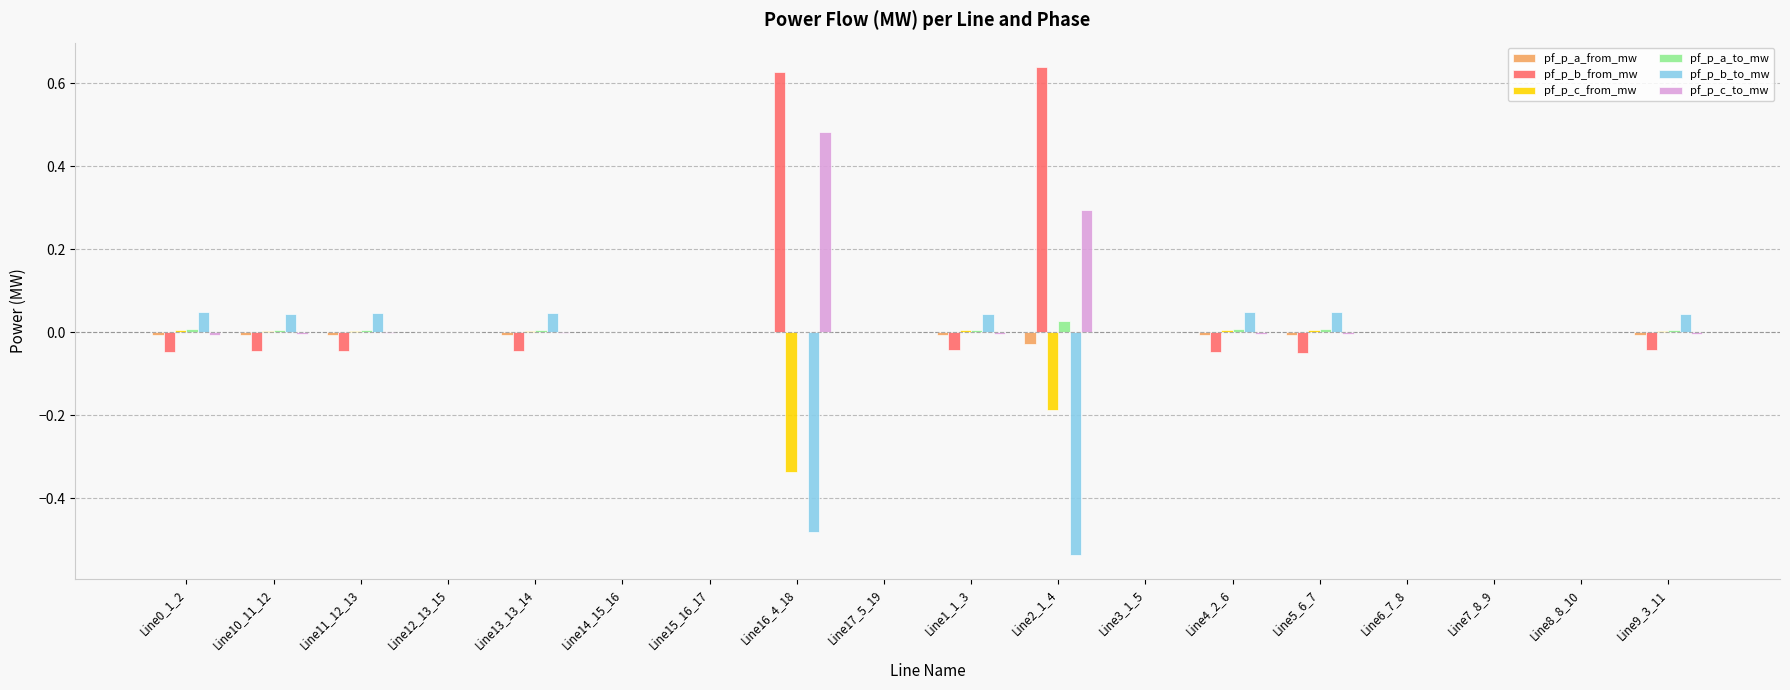

The pf_p_b_to_mw series shows 0.1 at Line11_12_13. True or false?

False